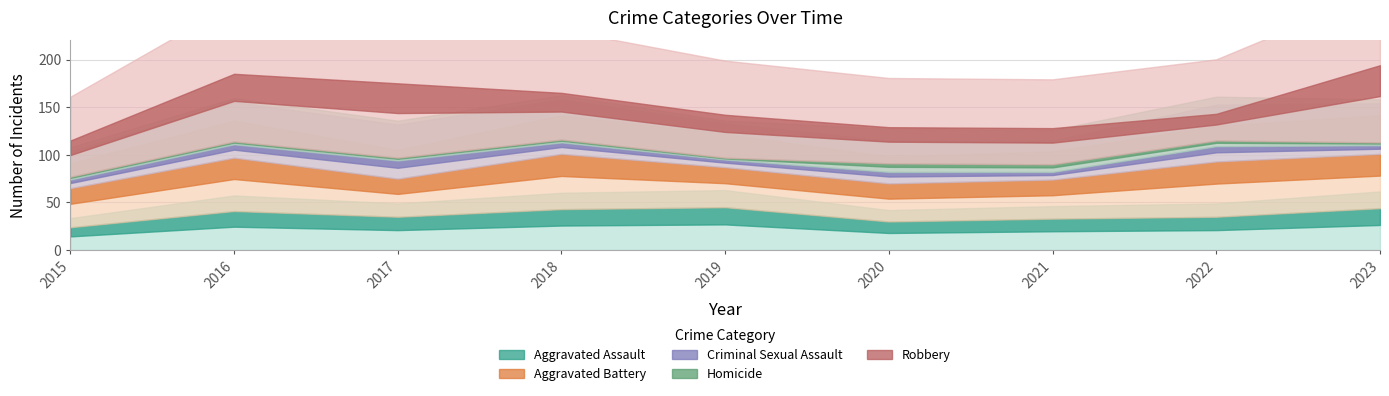

True or false: Criminal Sexual Assault has a value of 9 at 2015.

True